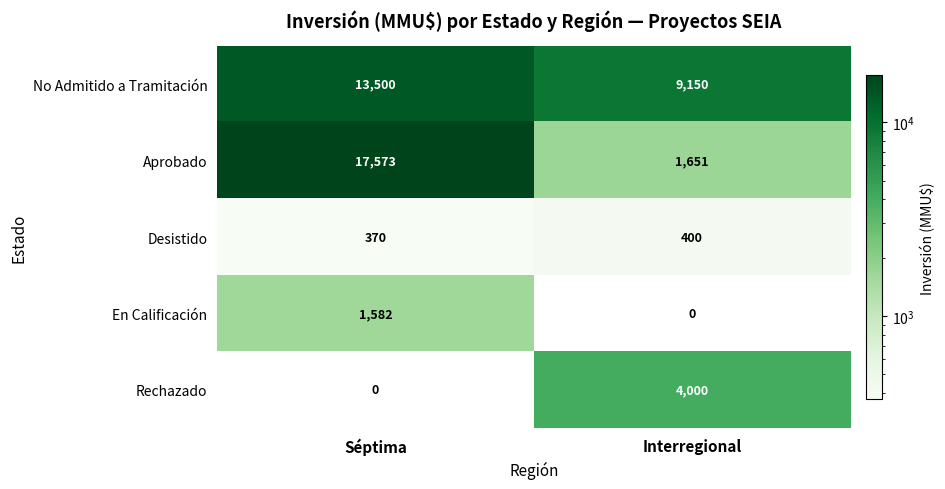

What is the spread (max minus min) of values at Interregional?

9150